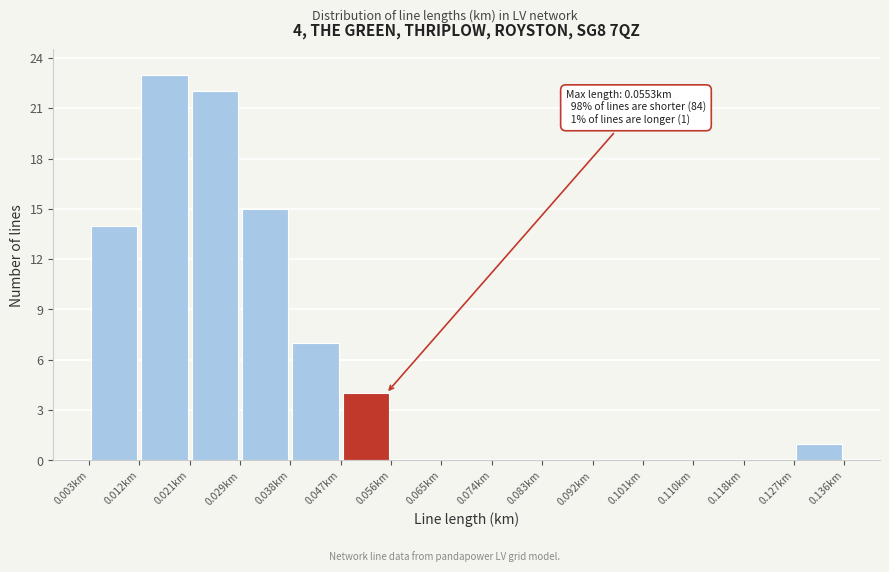

Over which range of the x-axis is the bar tallest?

0.012 to 0.021